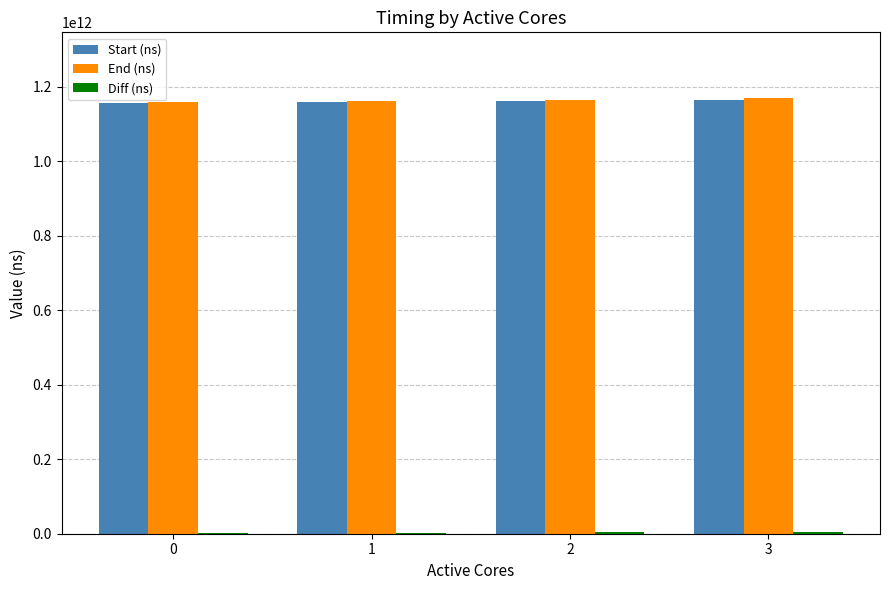

The value of End (ns) at 2 is 809961583471. True or false?

False